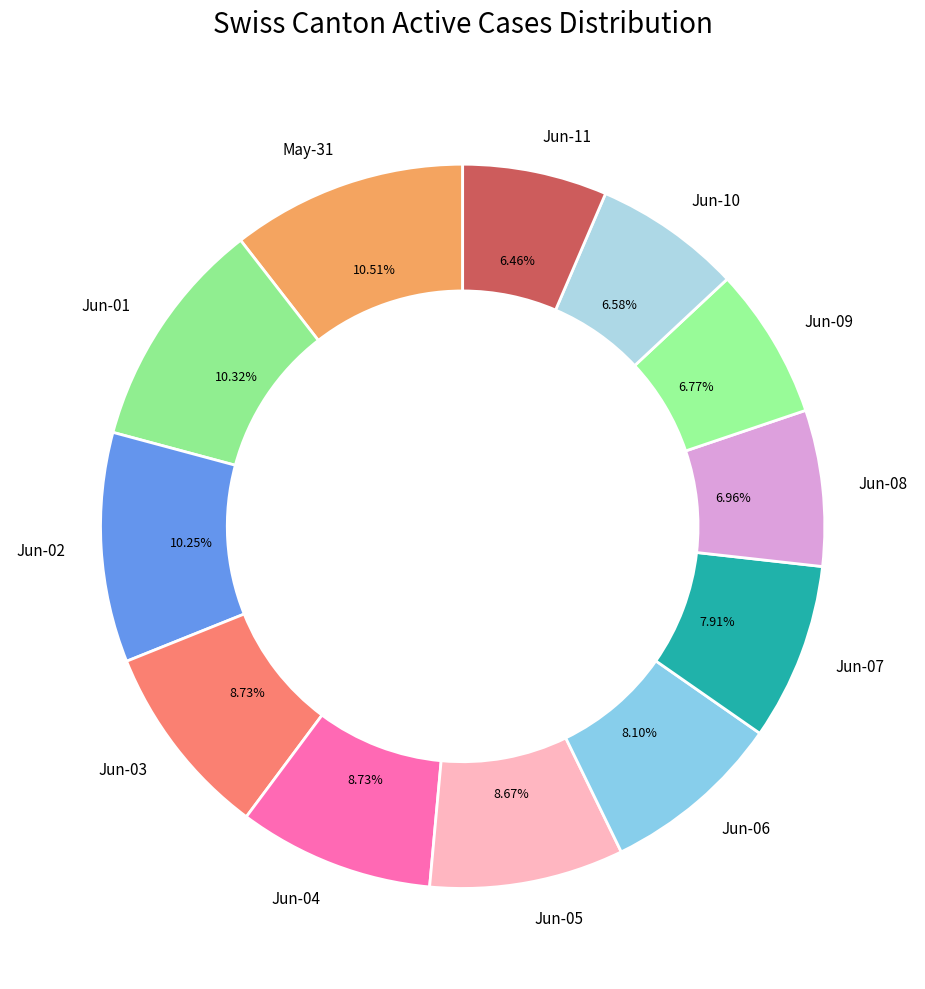

Do Jun-08 and Jun-05 together represent more than half of the pie?

No